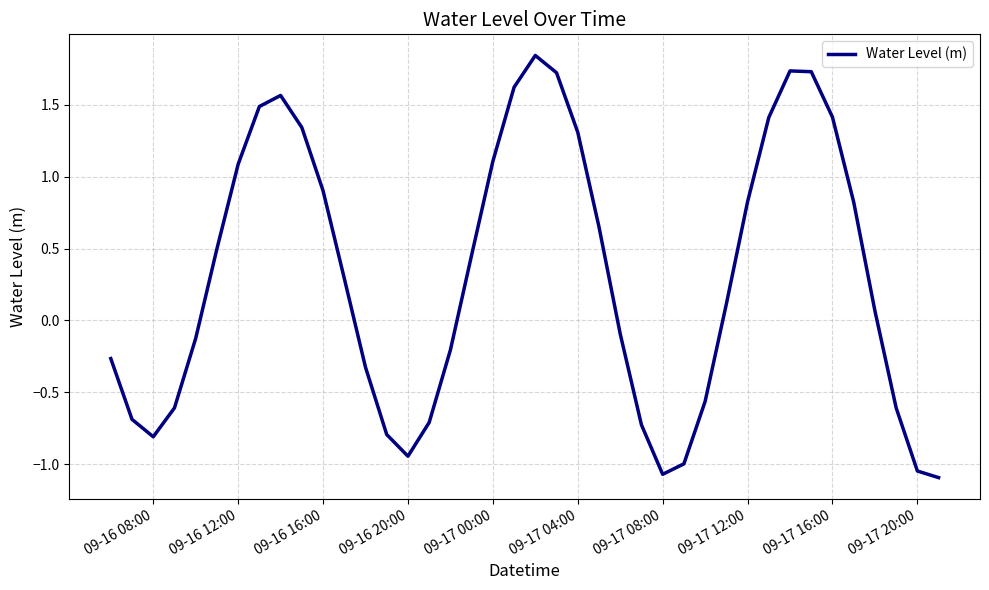

What is the smallest value displayed?

-1.1